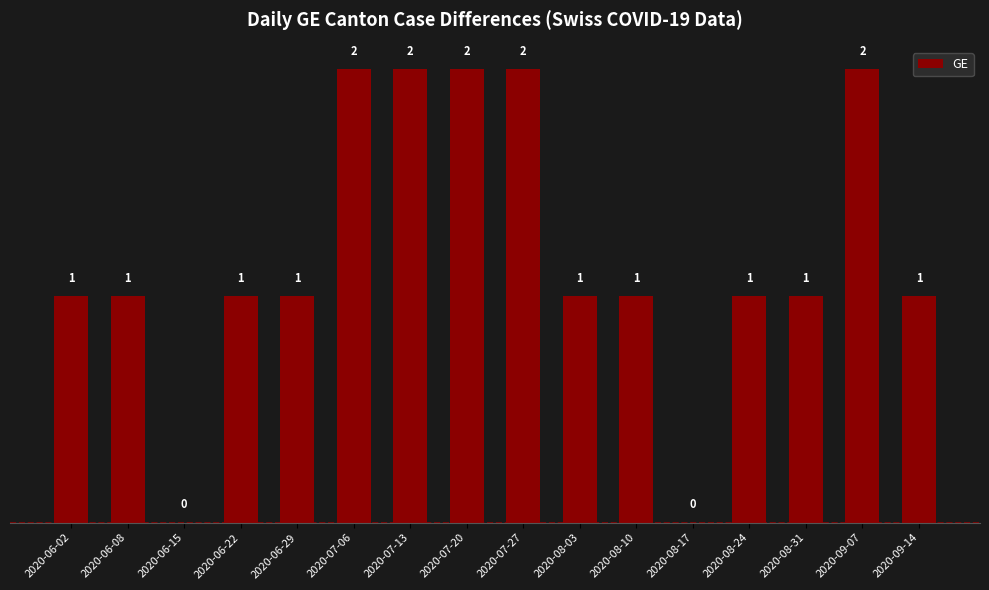

Reading right to left, extract all data points from this chart.

1	2	1	1	0	1	1	2	2	2	2	1	1	0	1	1